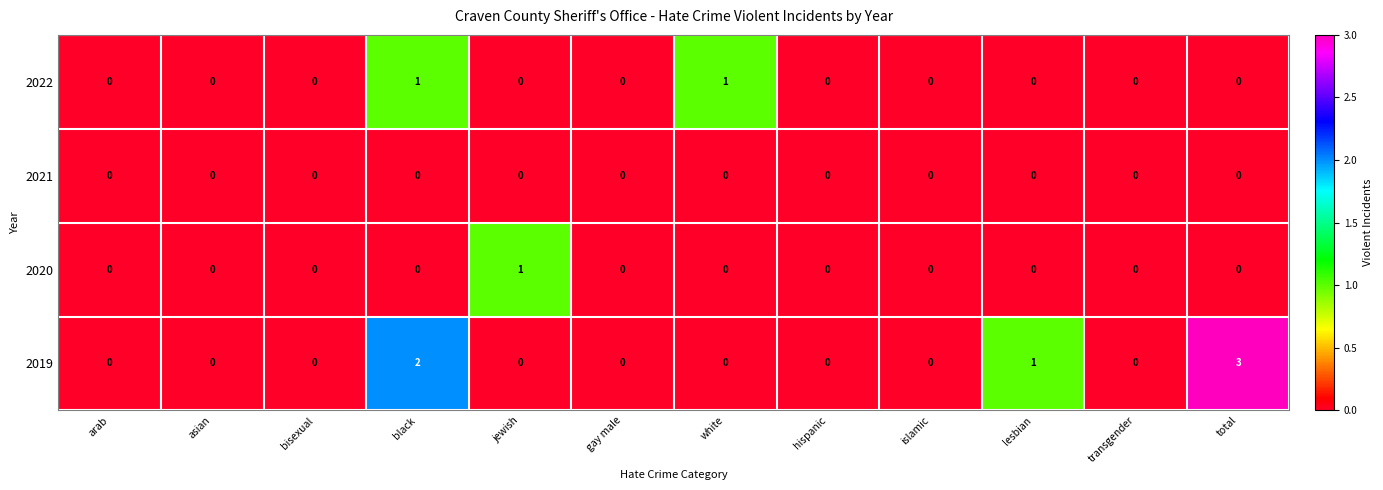

At which label is 2019 closest to 1?

lesbian